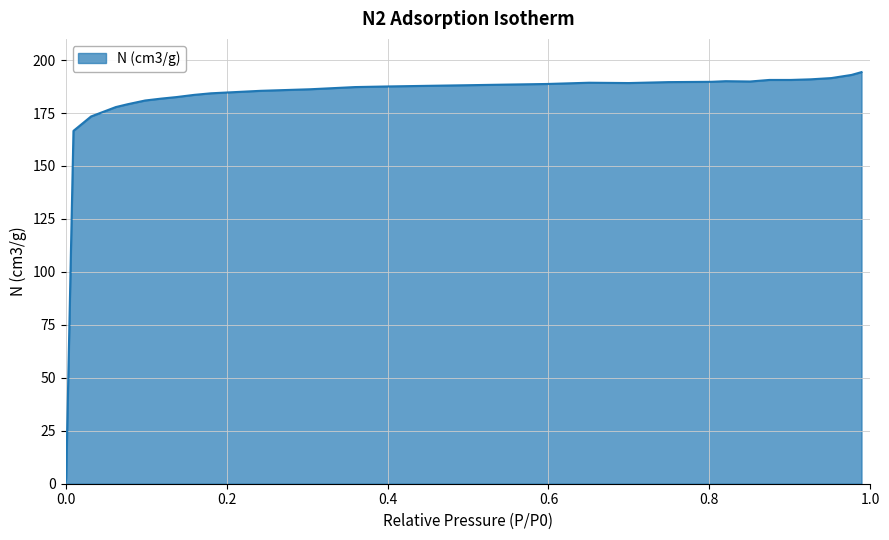

What is the difference between the maximum and minimum values?

194.3